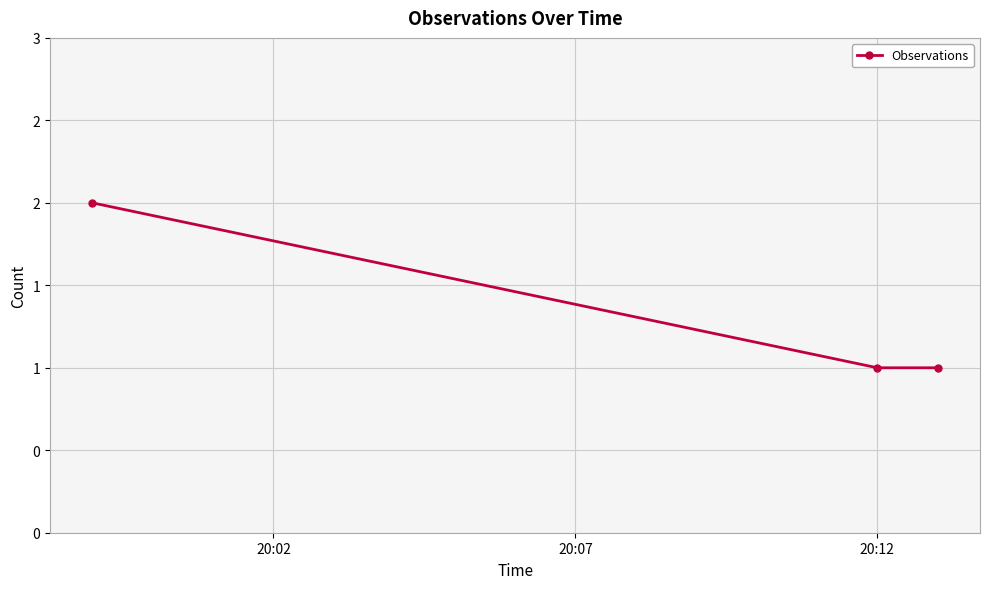

Does the chart have visible grid lines?

Yes